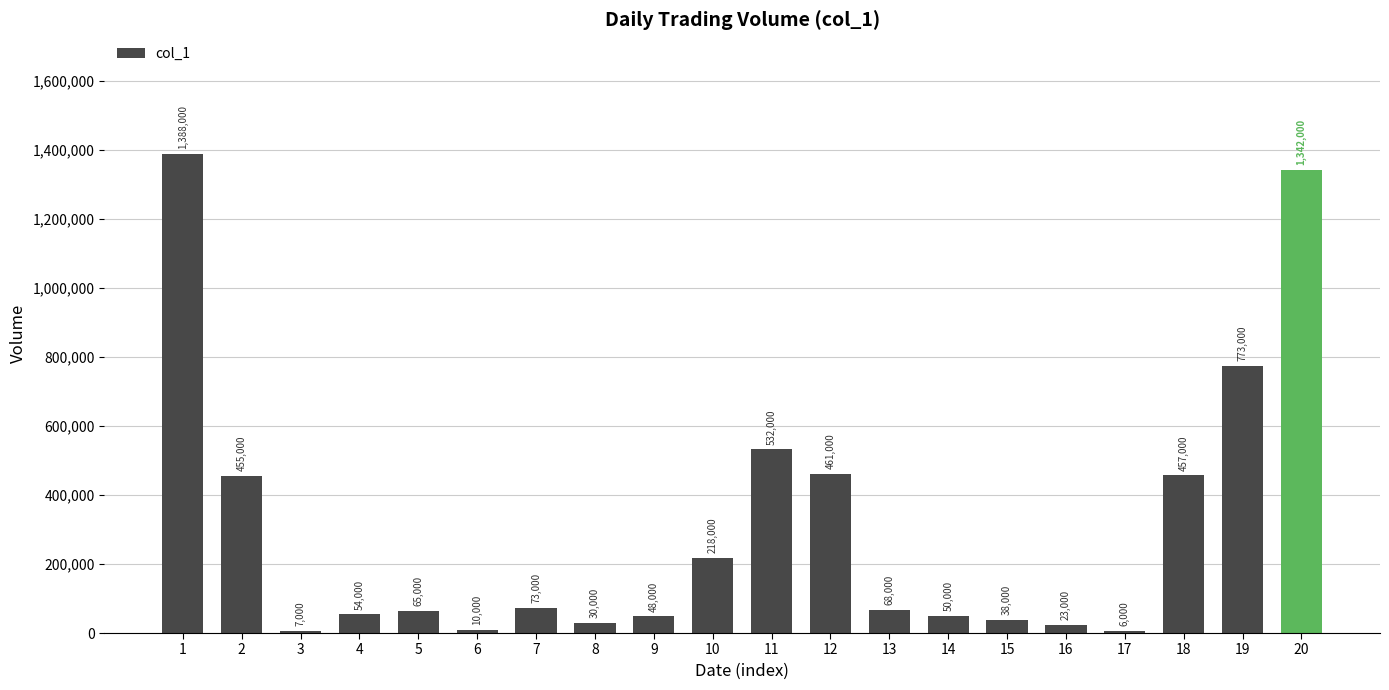

Between 6 and 16, which is larger?

16